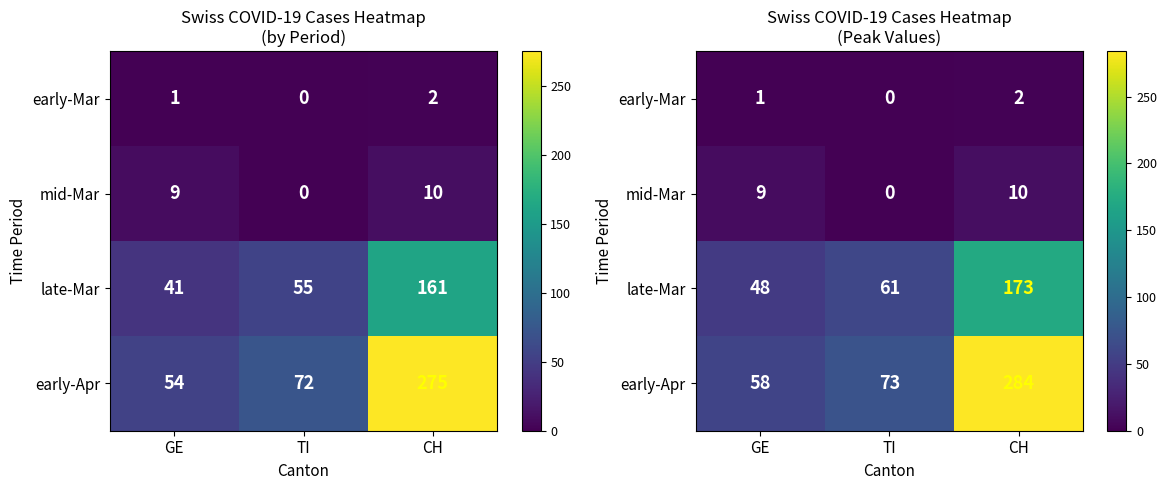

At which category does the chart reach its peak across all series?

CH